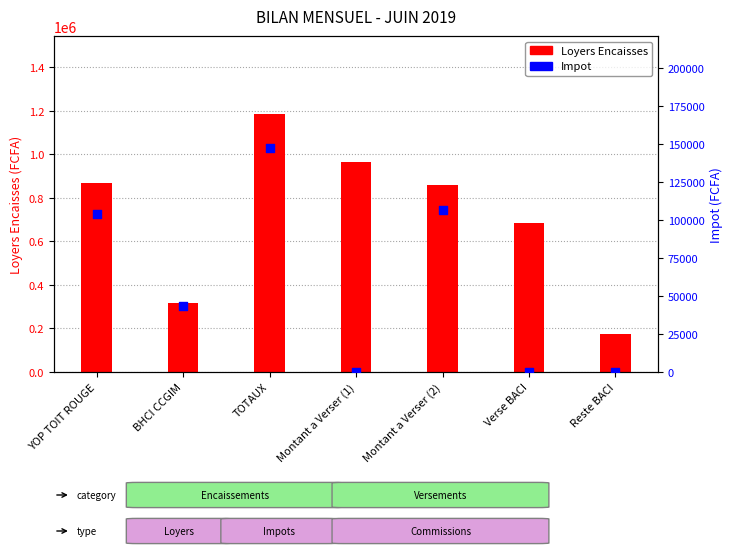

Is the value of Loyers Encaisses at Montant a Verser (1) greater than the value of Impot at Verse BACI?

Yes